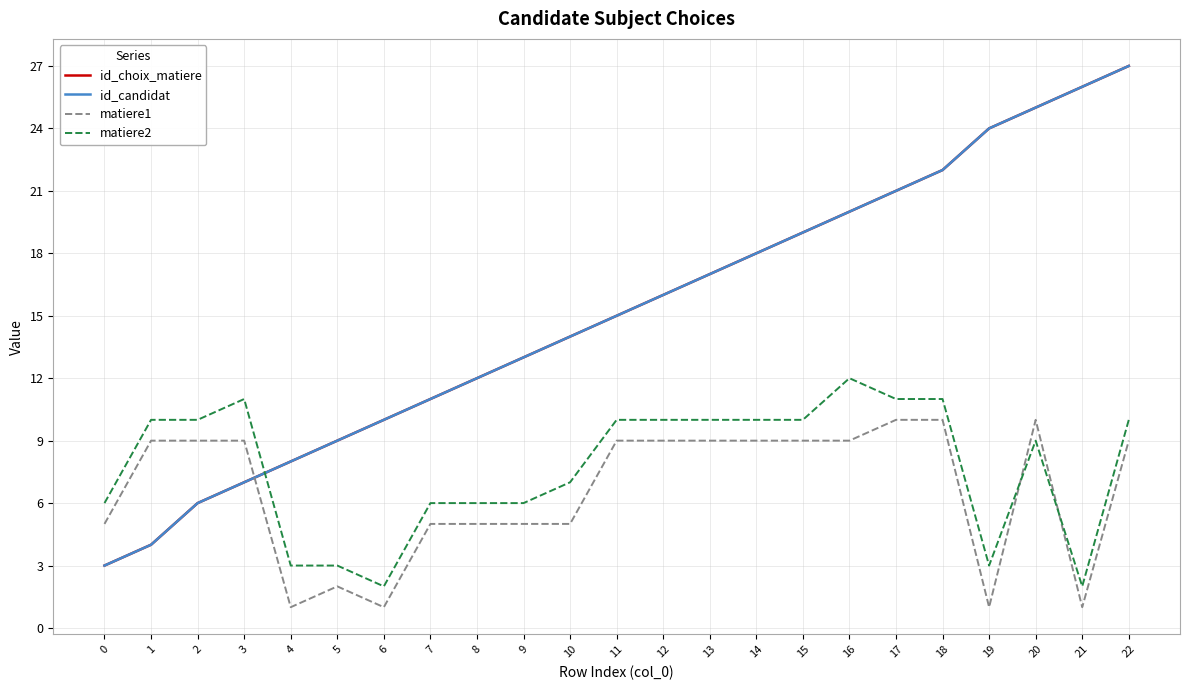

At how many categories does at least one series exceed 17?

9